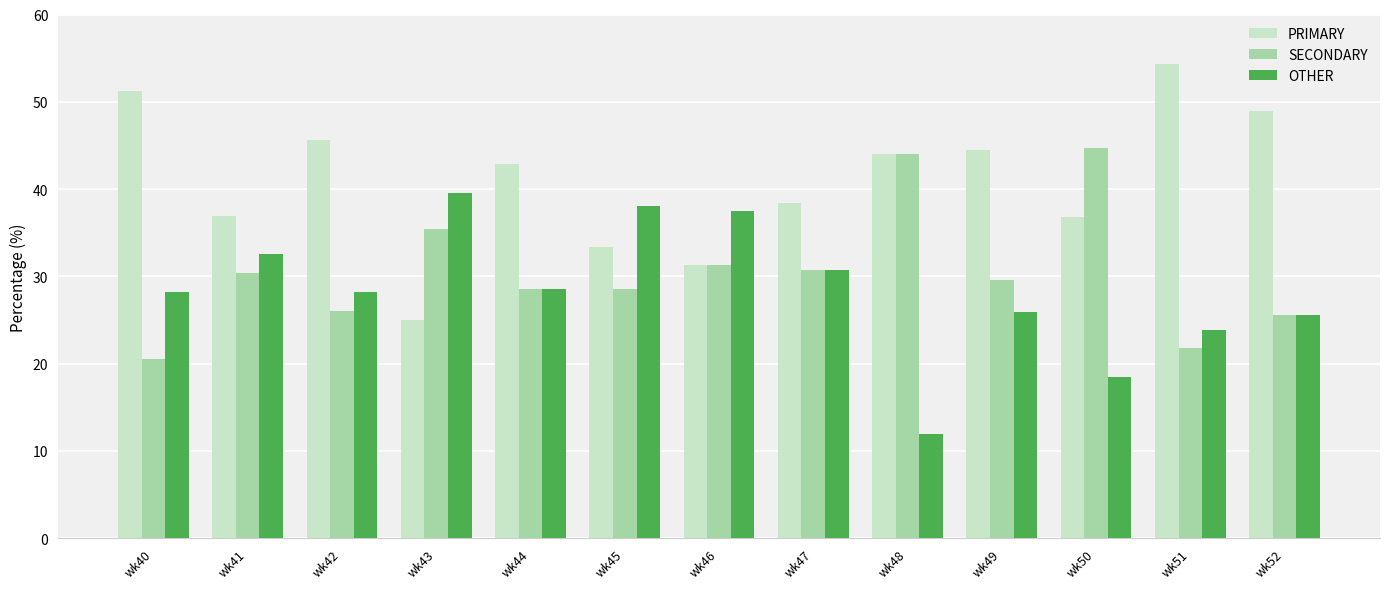

What is the sum of the SECONDARY values at wk45 and wk41?

59.0